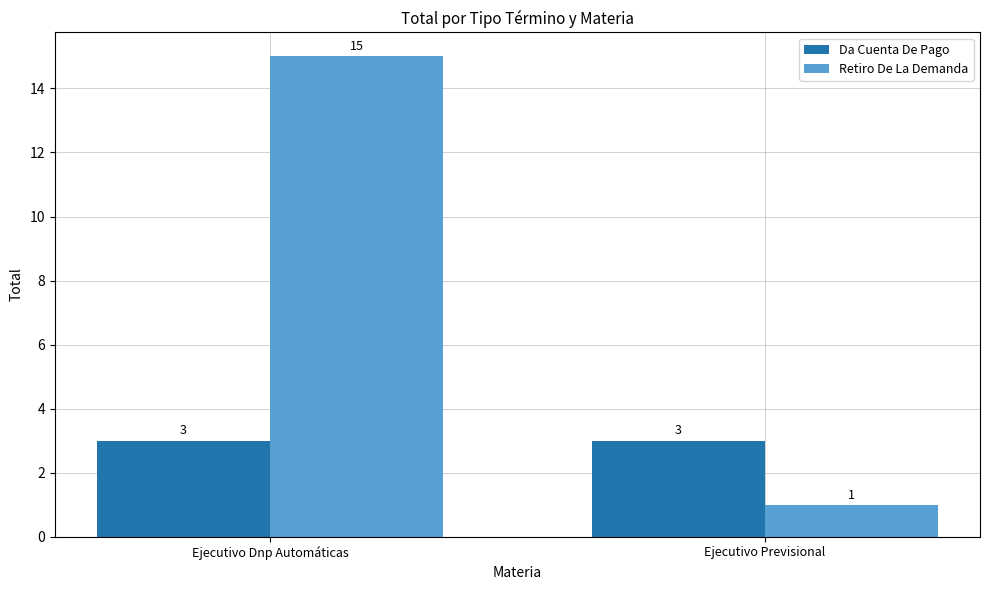

What is the value of the Da Cuenta De Pago bar at the 2nd from the left?

3